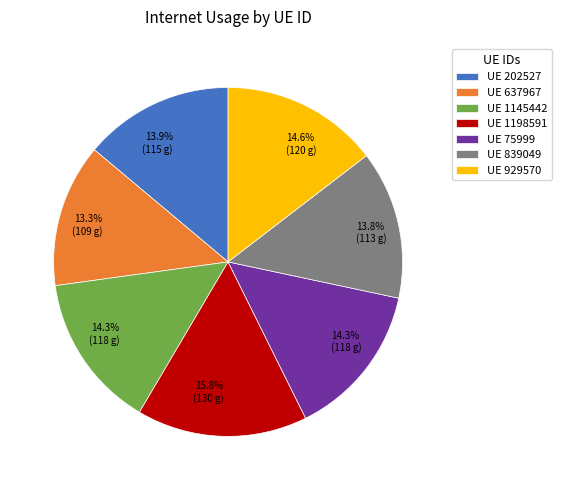

Approximately how many times larger is the value at UE 1145442 compared to UE 202527?

1.0